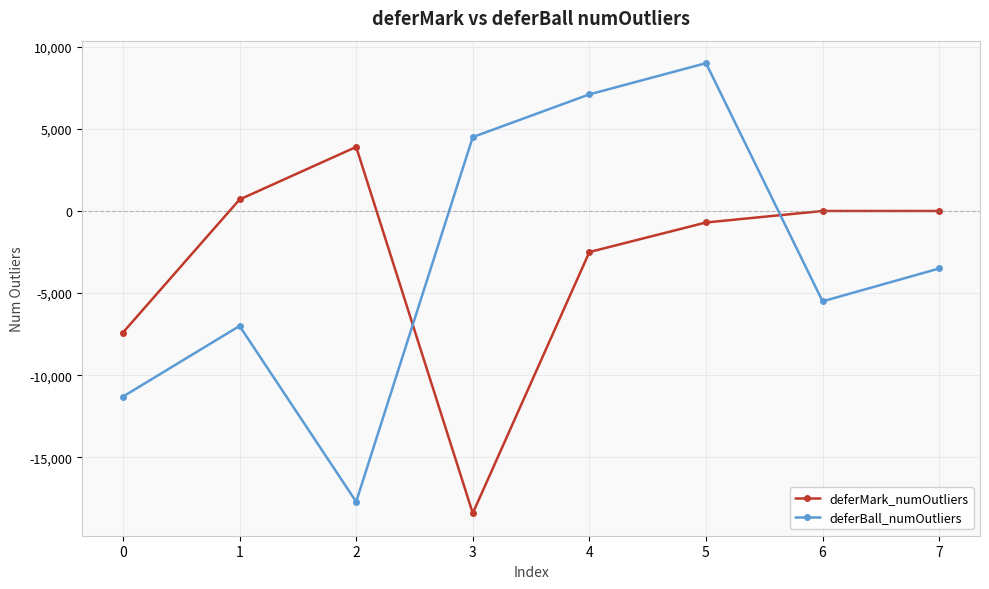

At which label is deferBall_numOutliers closest to -4350?

7